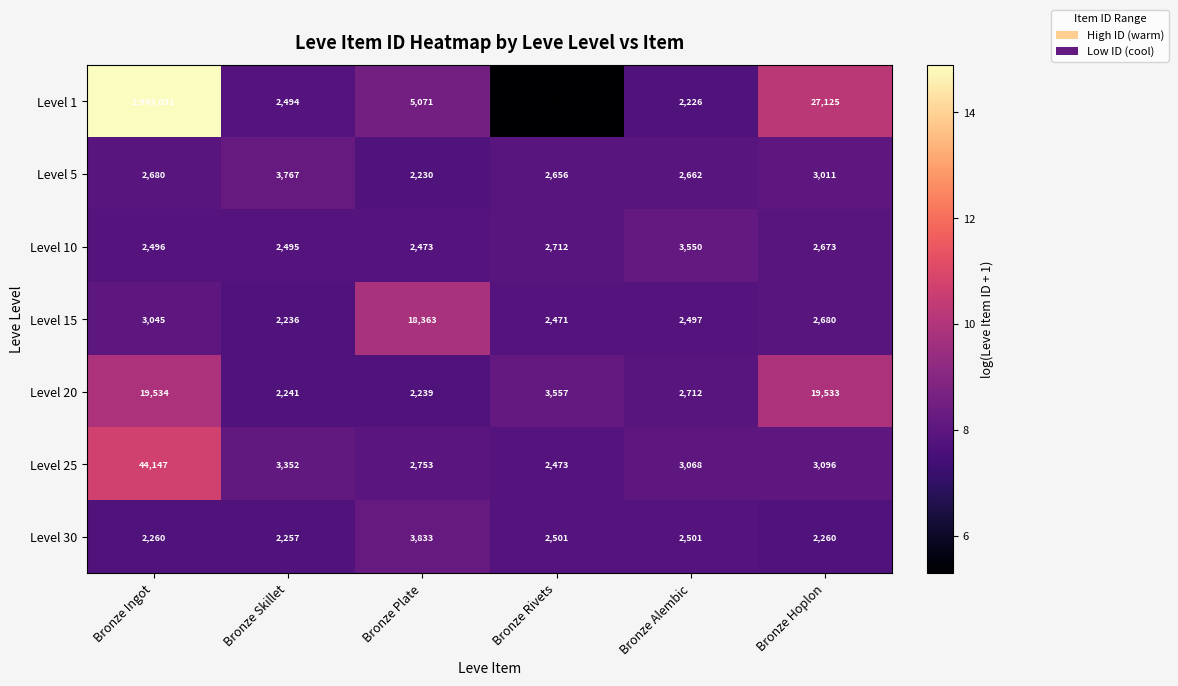

What is the greatest value displayed?

2943031